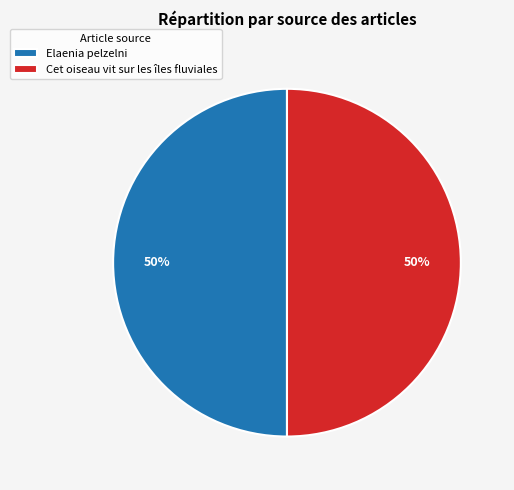

The Elaenia pelzelni slice represents 50% of the pie. True or false?

True